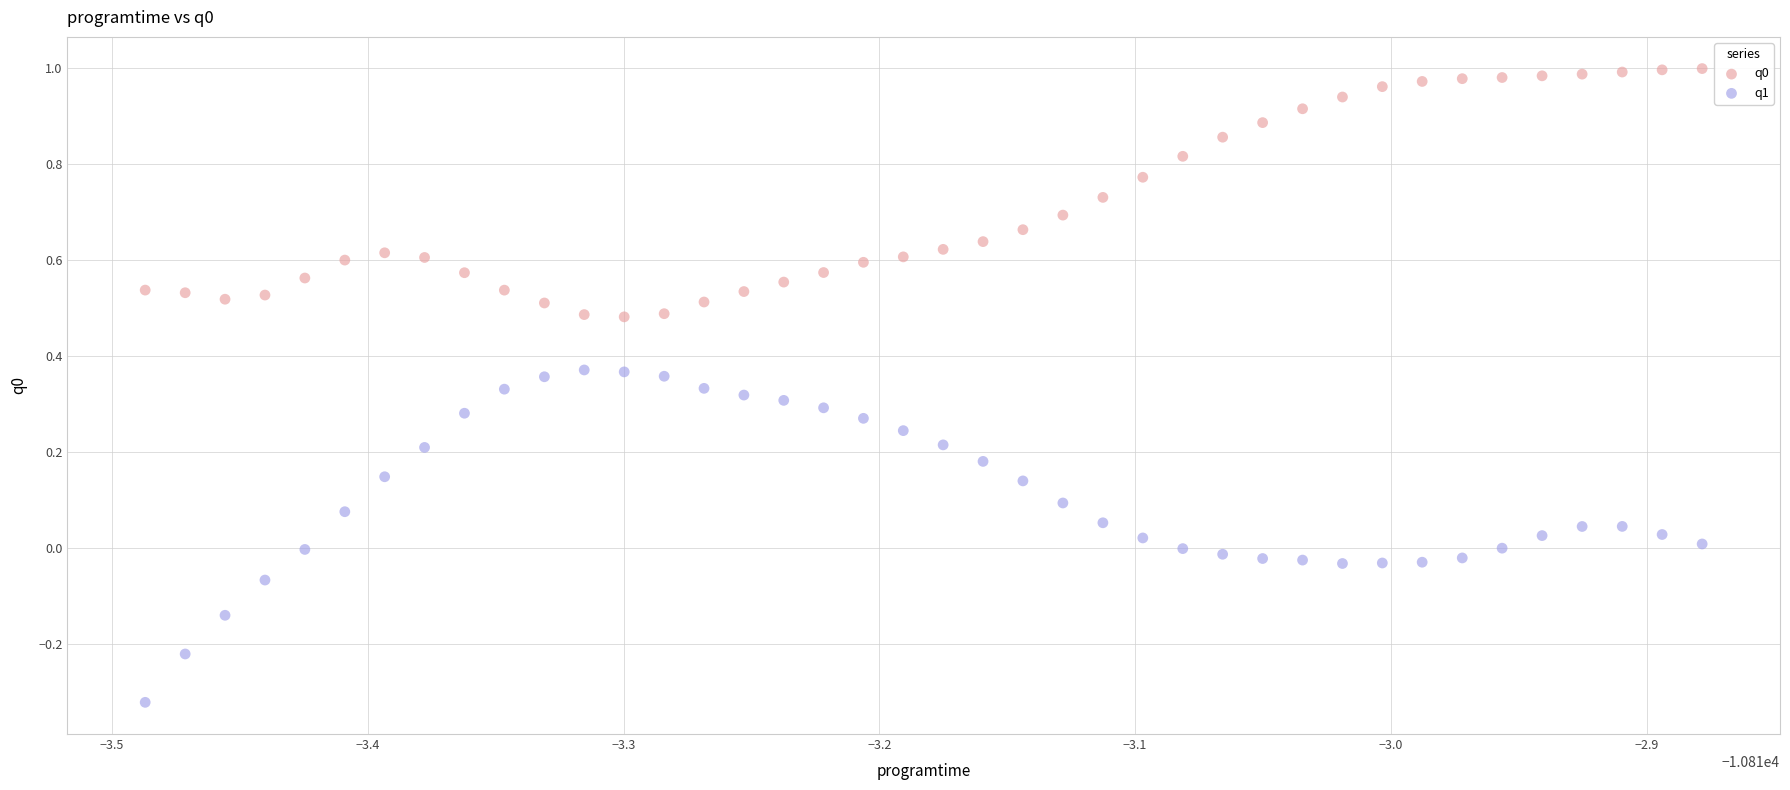

Across all data points, what is the range of Y values (max minus min)?

1.3